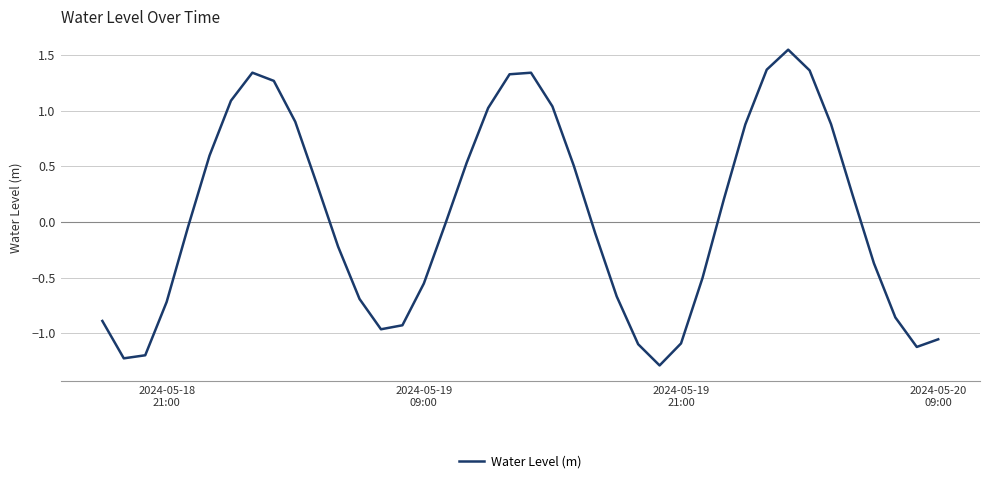

What is the difference between the maximum and minimum values?

2.8